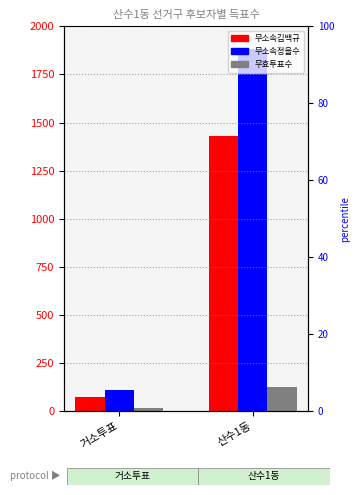

Is it true that 무소속정을수 equals 111 at 거소투표?

True